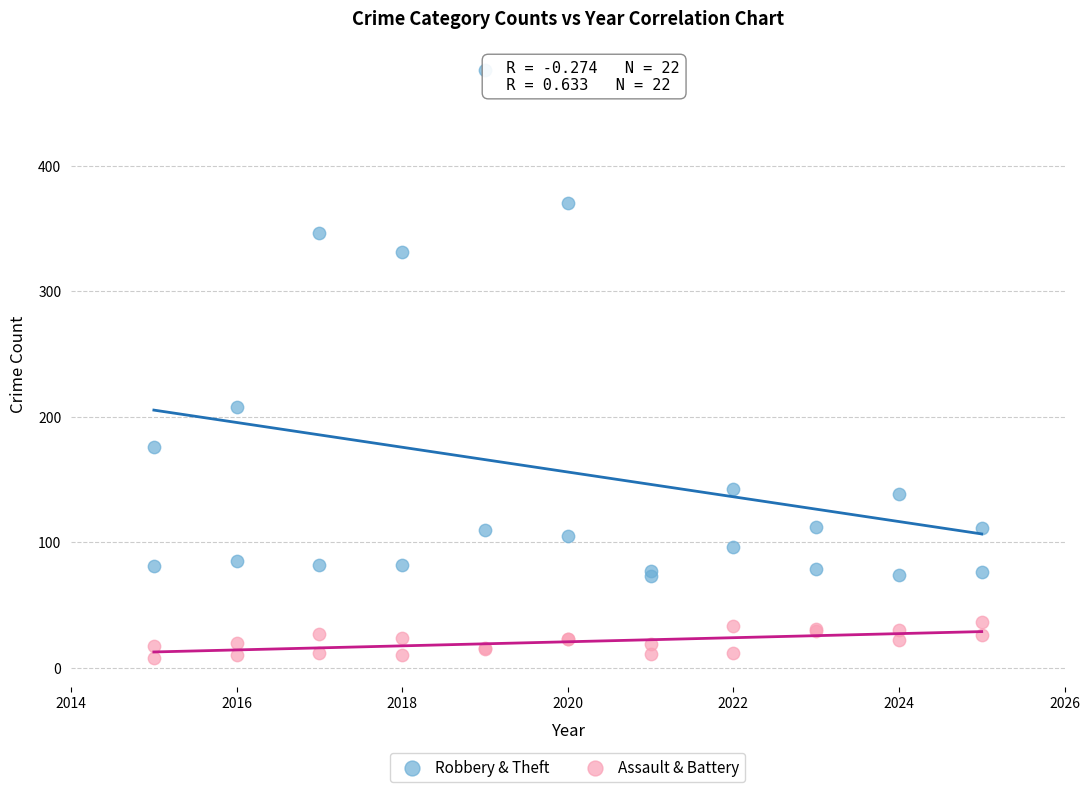

What are all the series names shown in the legend?

Robbery & Theft, Assault & Battery